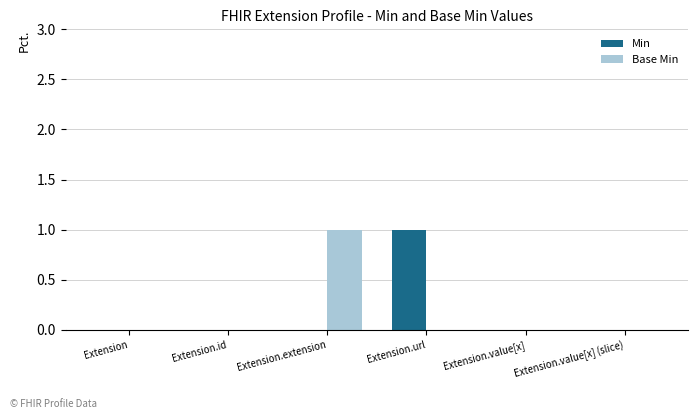

How many series are shown in this chart?

2